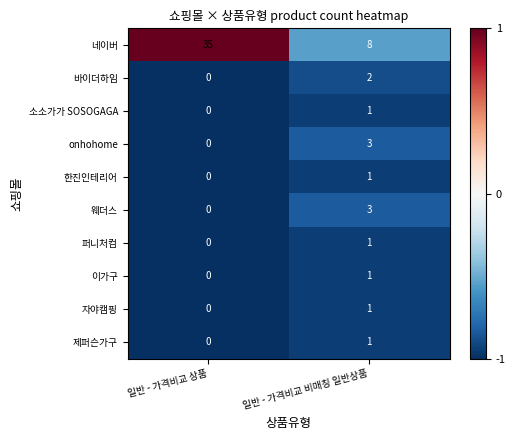

What is the sum of all onhohome values?

3